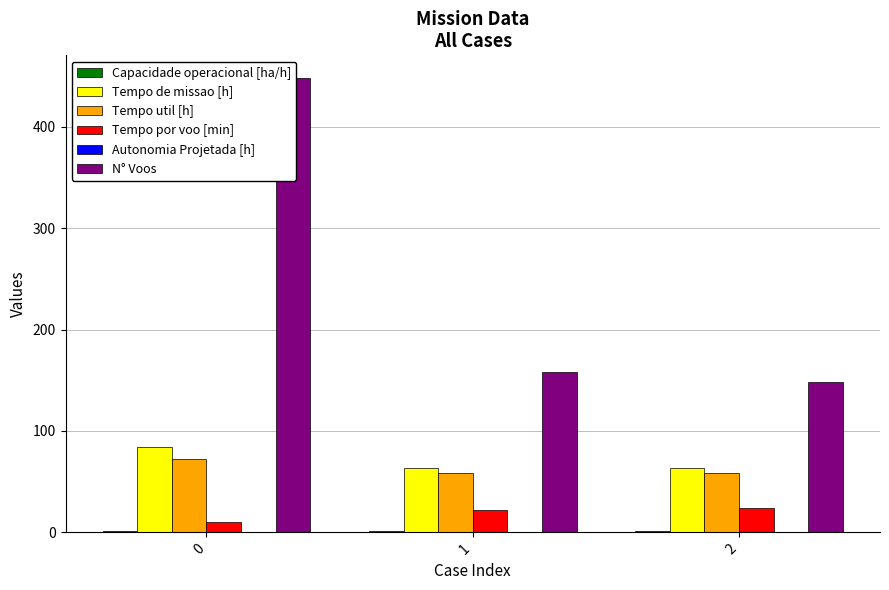

How many bars are there in total?

18